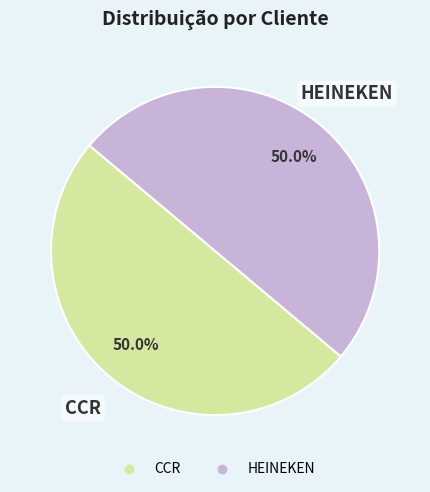

Do CCR and HEINEKEN together represent more than half of the pie?

Yes